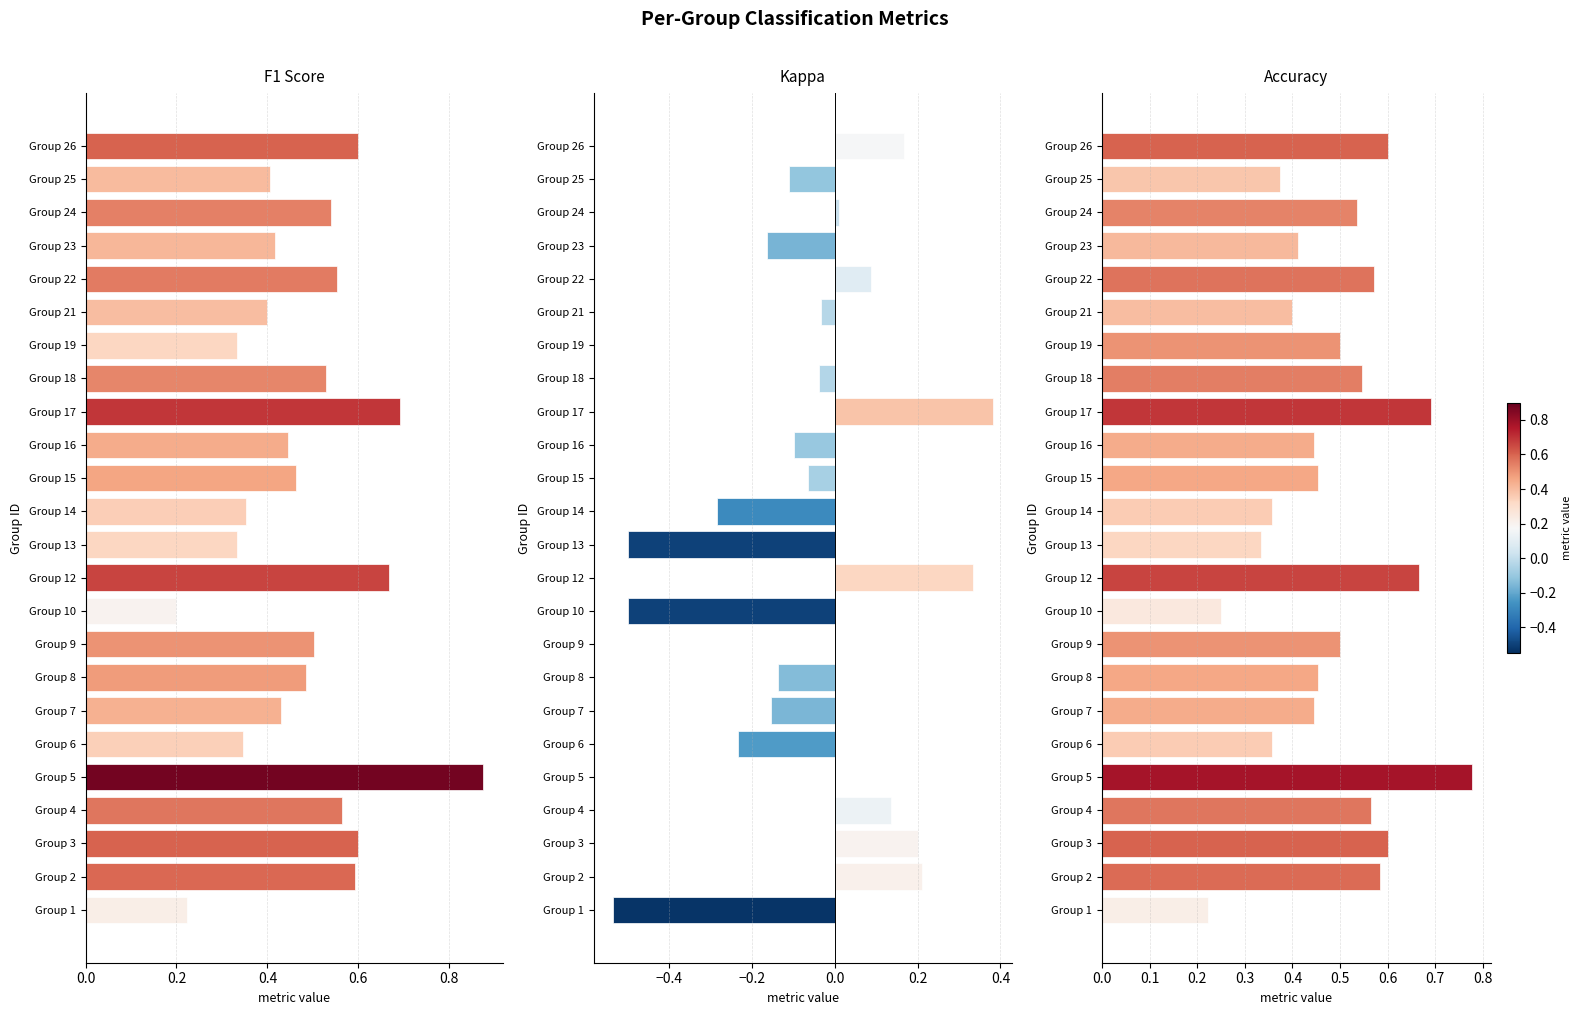

What is the greatest value displayed?

0.9